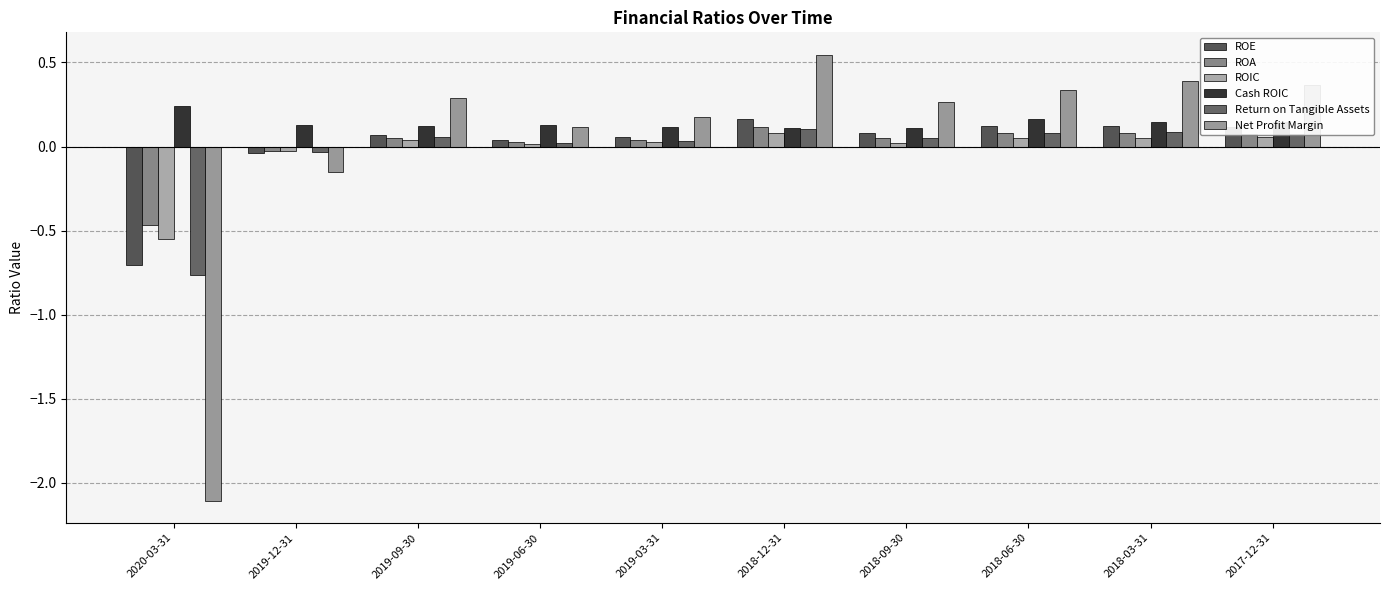

How many positive values does the Net Profit Margin series have?

8